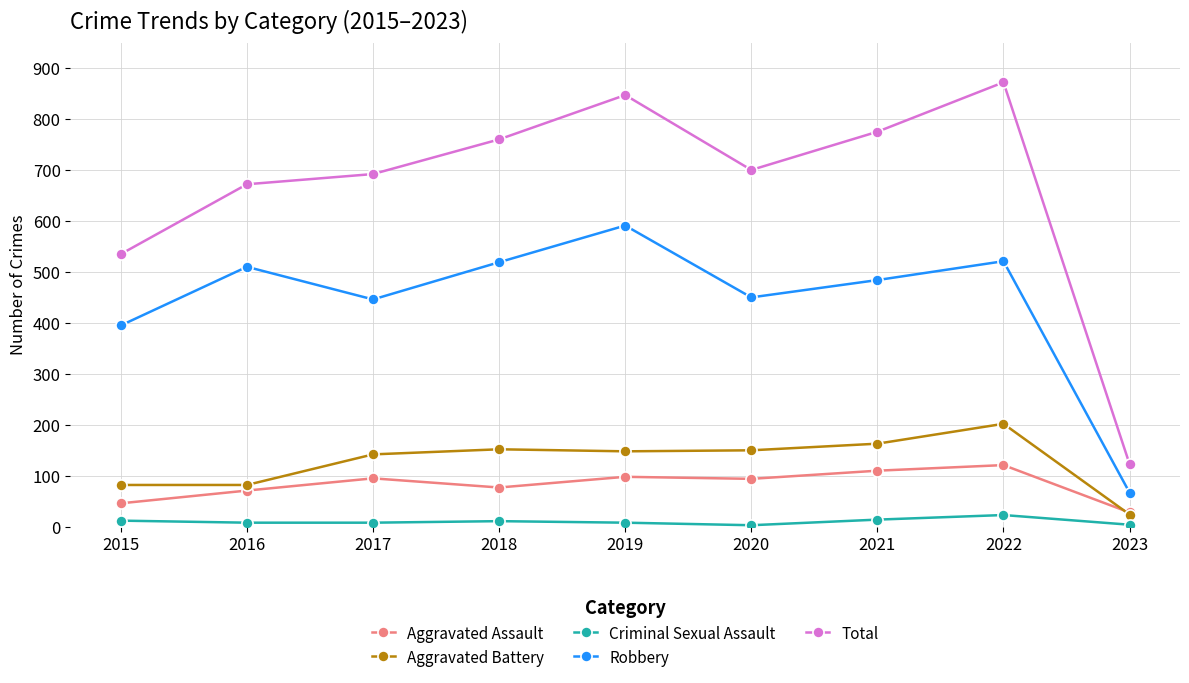

True or false: Total and Criminal Sexual Assault cross at least once.

False